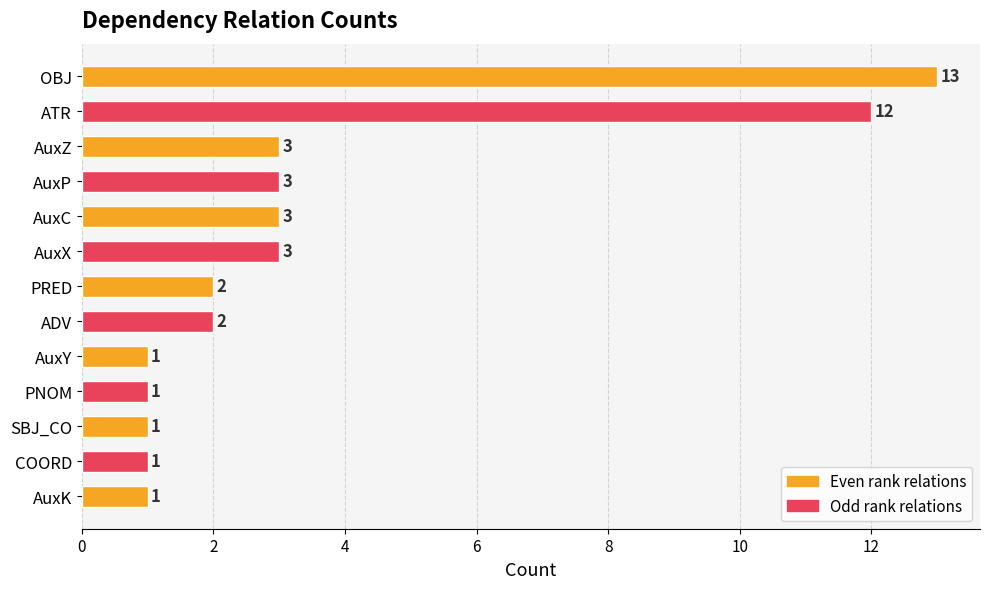

Reading bottom to top, extract all data points from this chart.

1	1	1	1	1	2	2	3	3	3	3	12	13